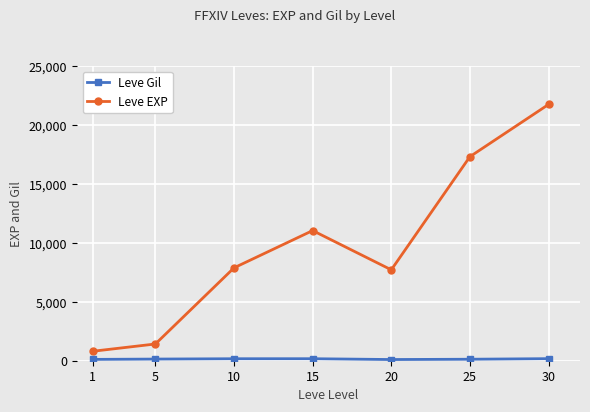

What is the difference between the maximum and minimum values in the Leve EXP series?

20940